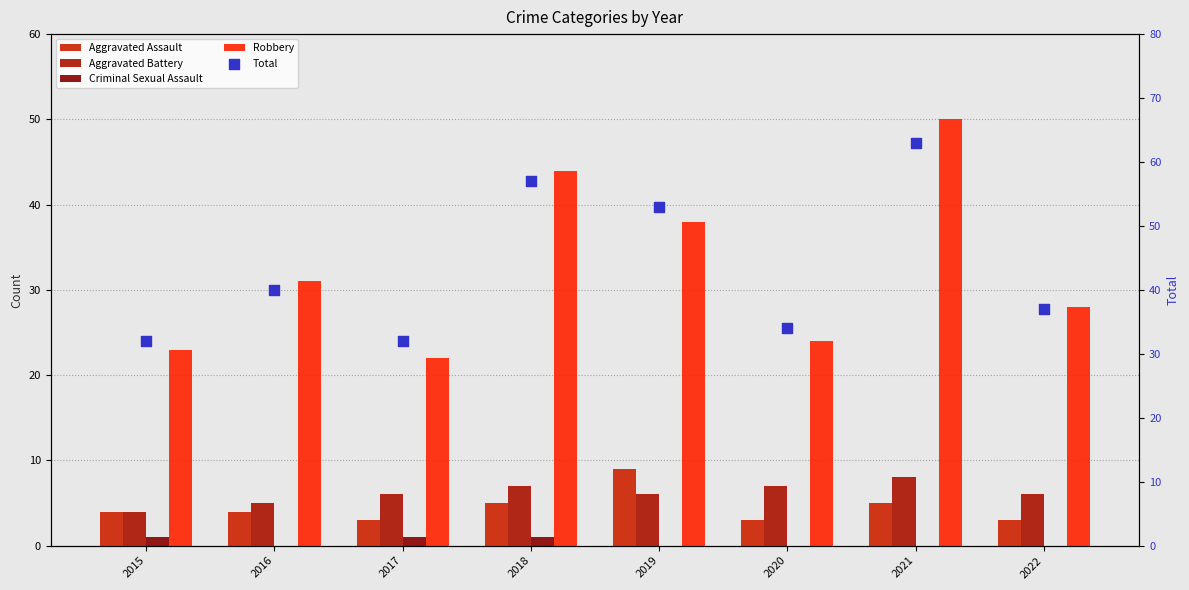

Which series contains the lowest Y value?

Criminal Sexual Assault